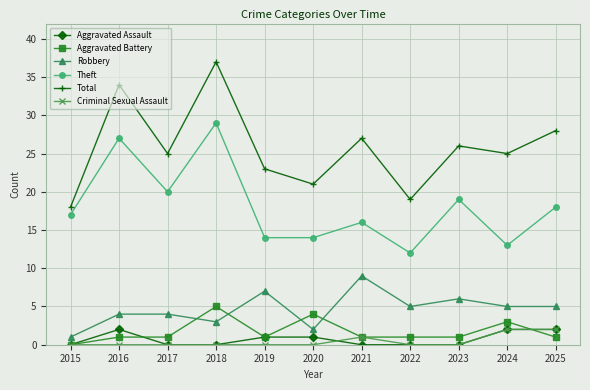

Which series has the largest total across all categories?

Total